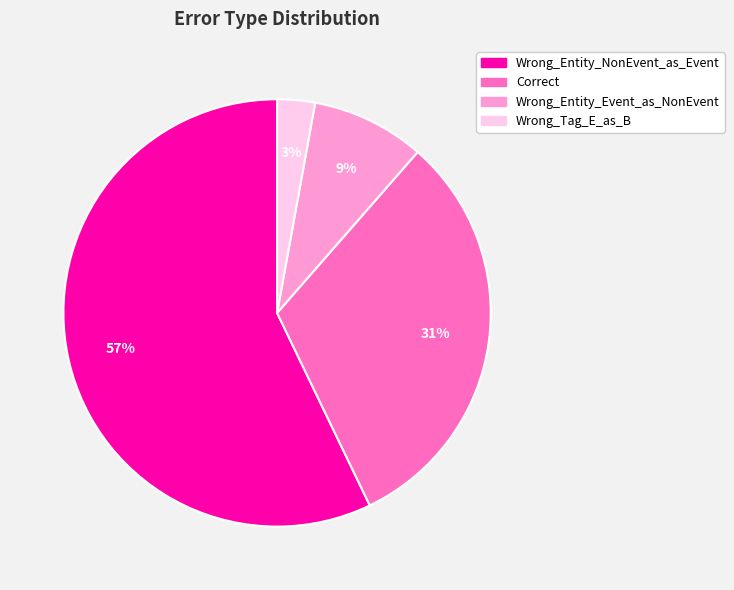

To the nearest percent, what percentage of the pie is Correct?

31%